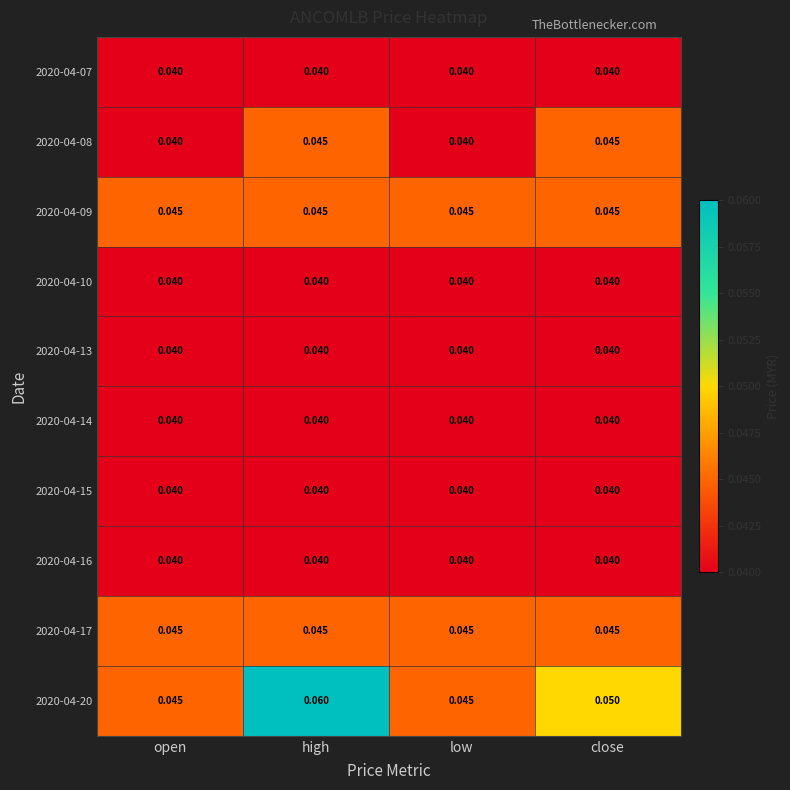

Which series has the largest total across all categories?

2020-04-20